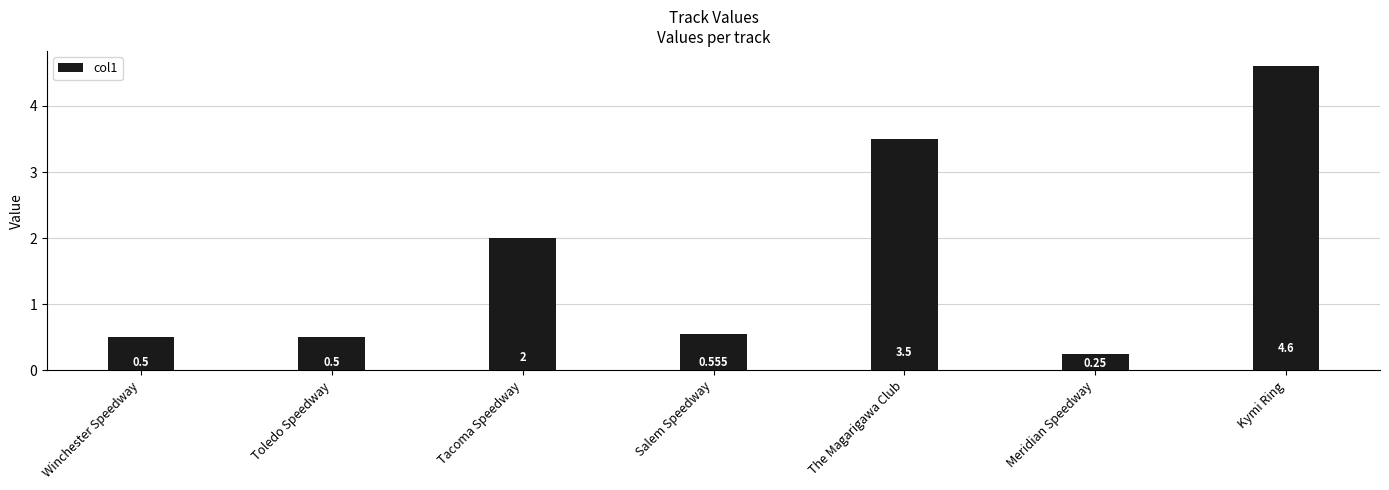

Which label corresponds to the largest value in the chart?

Kymi Ring